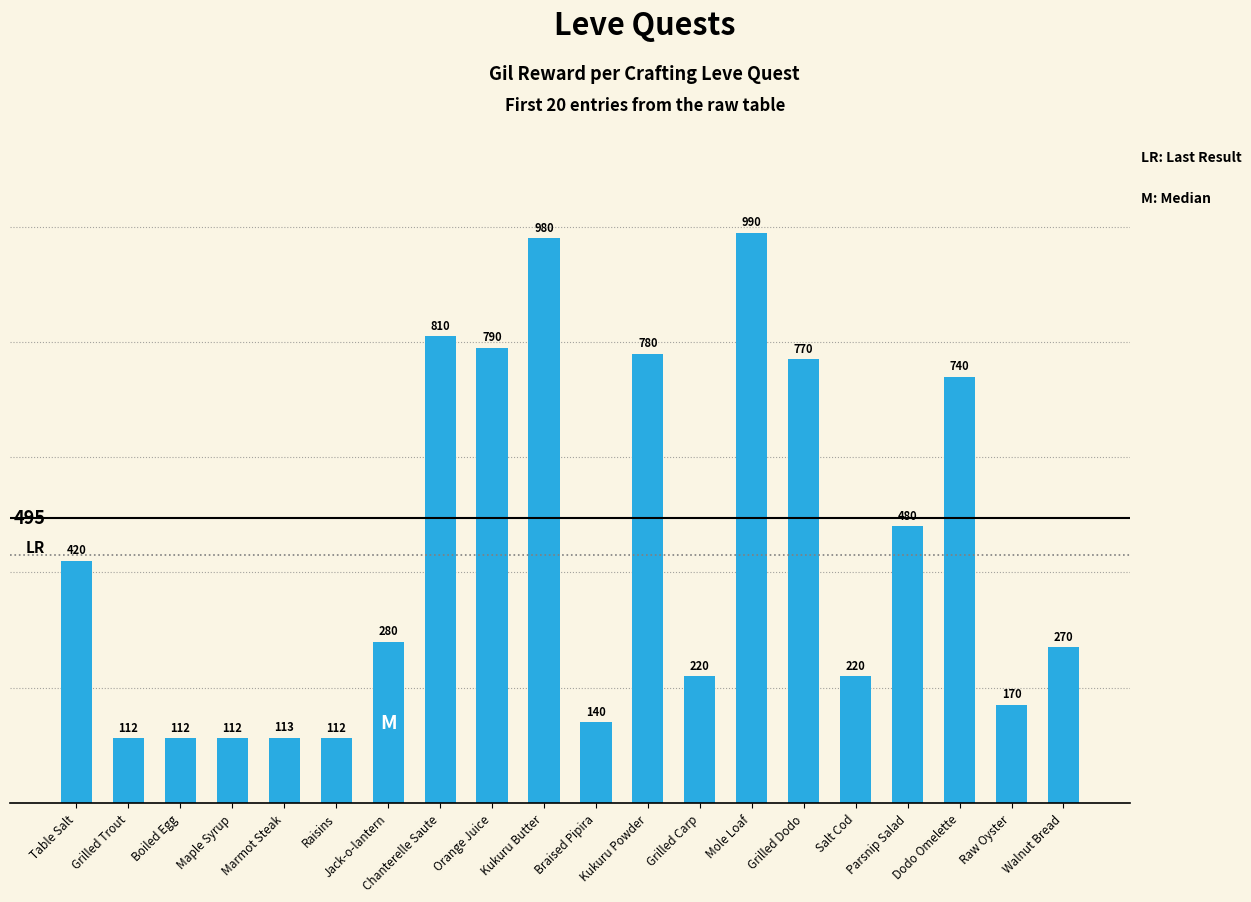

What is the sum of all values?

8621